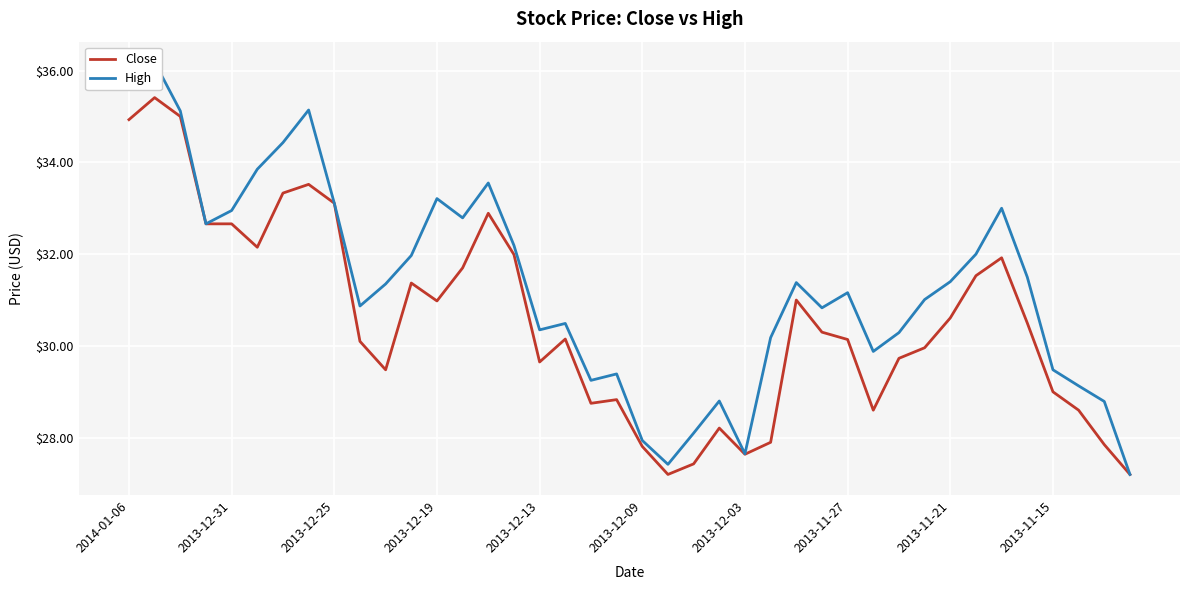

How many data points does each series have?

40